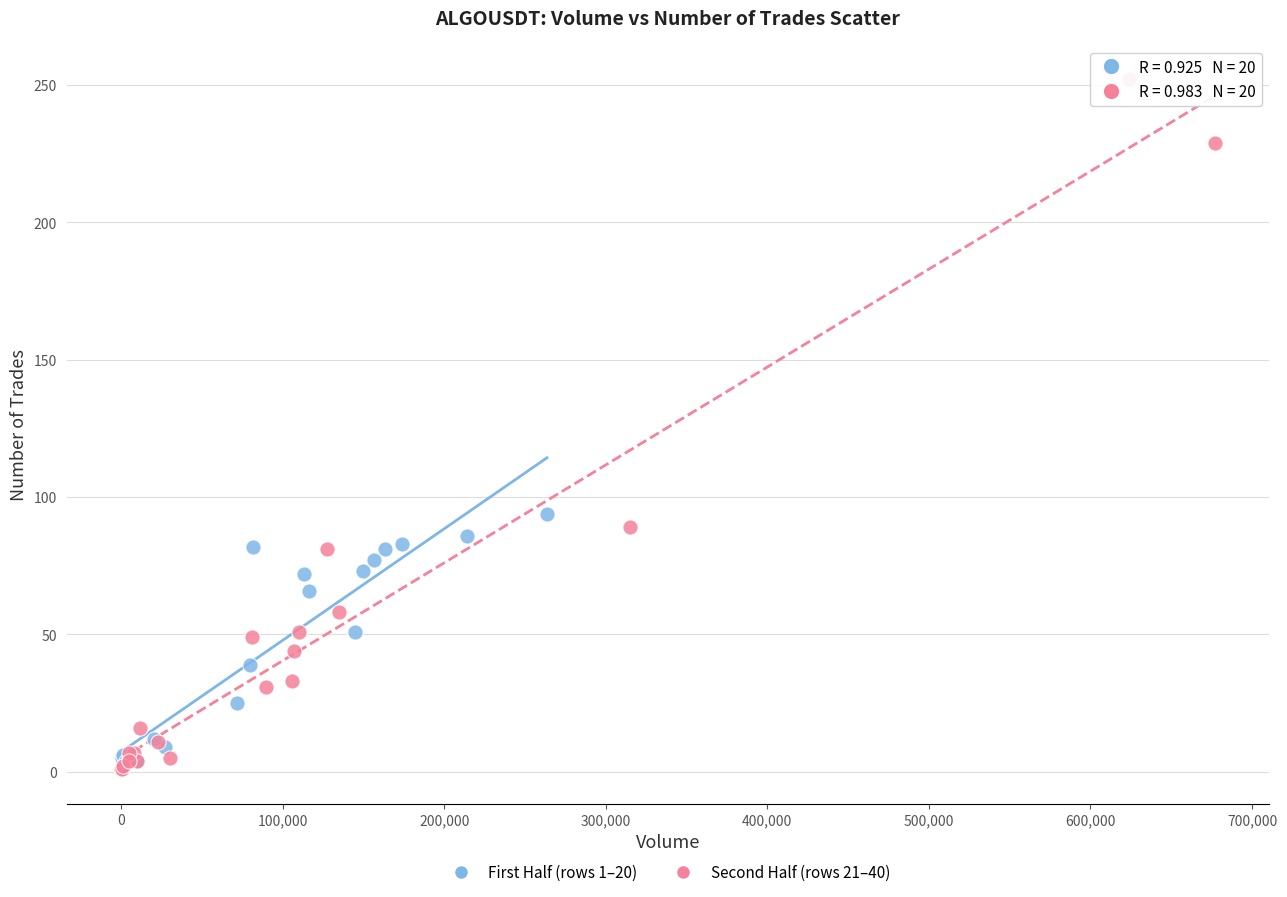

Which series reaches the minimum Y coordinate?

Second Half (rows 21–40)